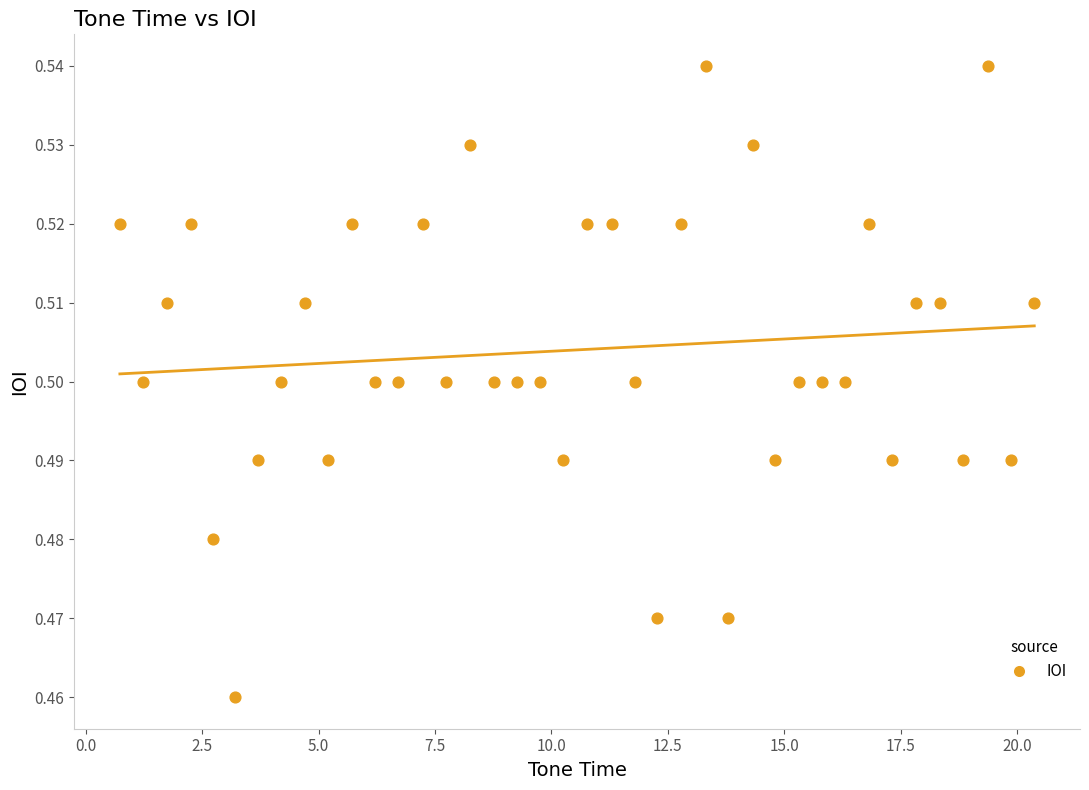

What is the range of X values (max minus min)?

19.6